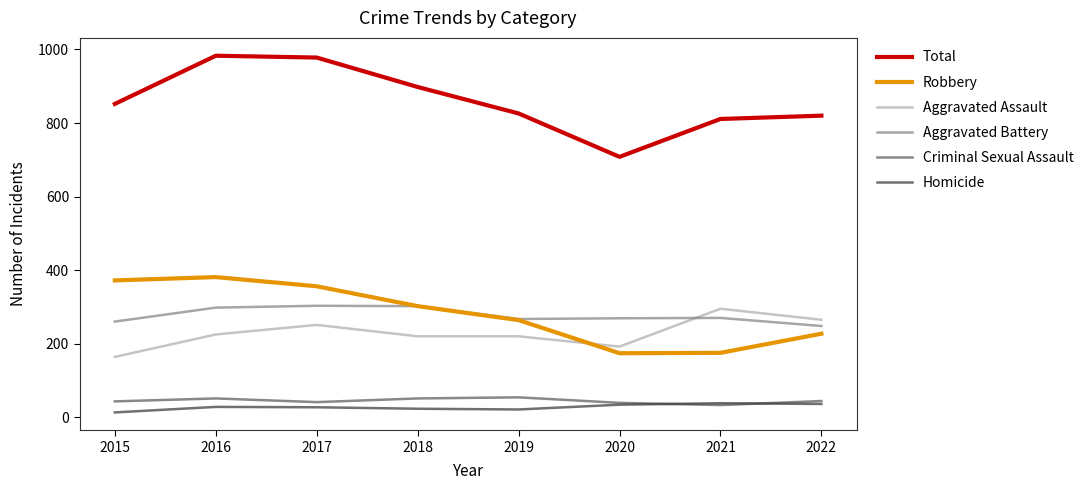

How many times do Aggravated Assault and Aggravated Battery cross each other?

1